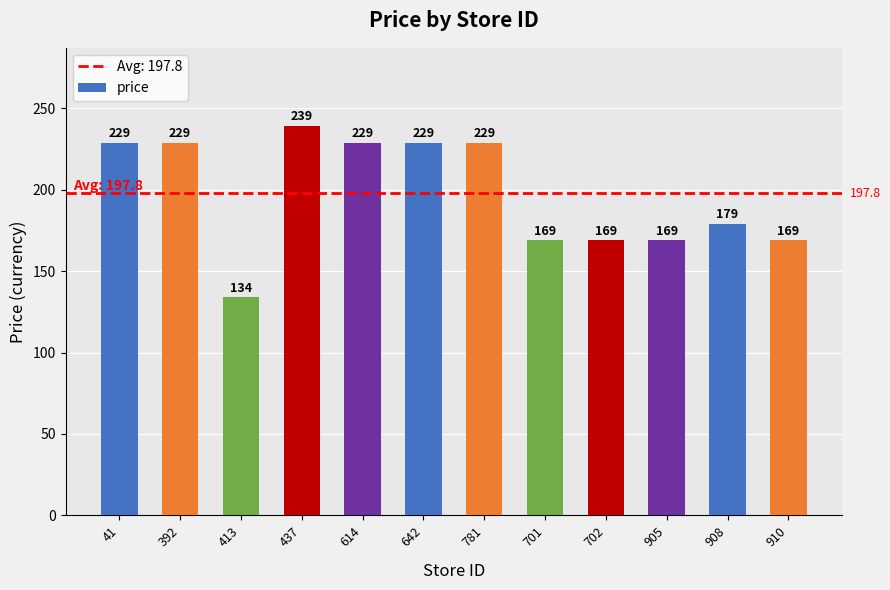

What position from the right is 908?

2